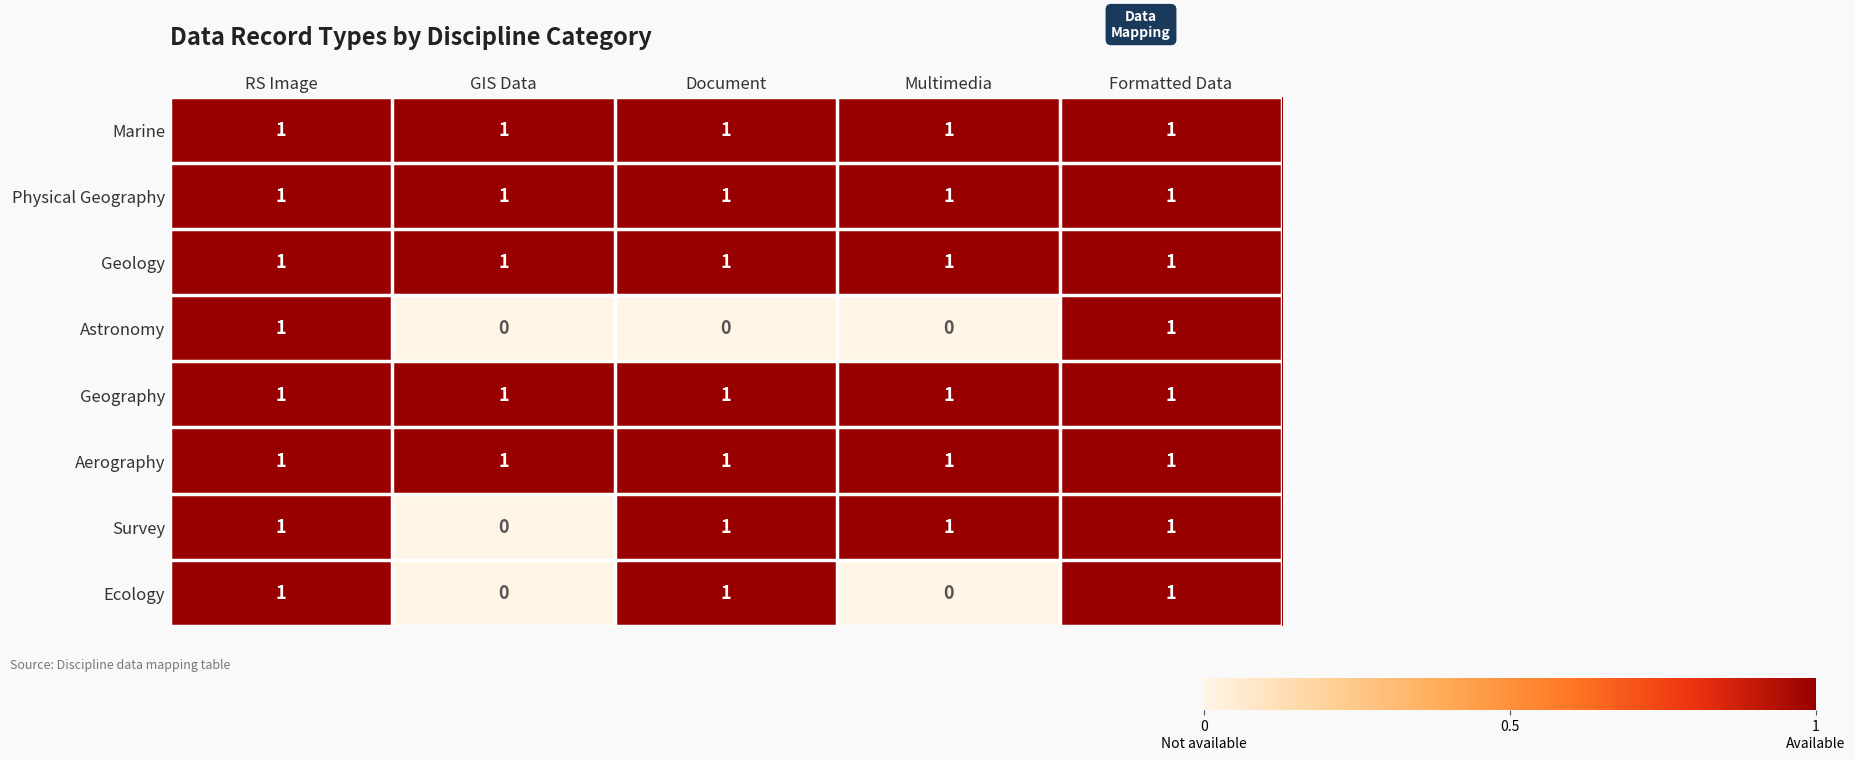

What is the total value across all series at GIS Data?

5